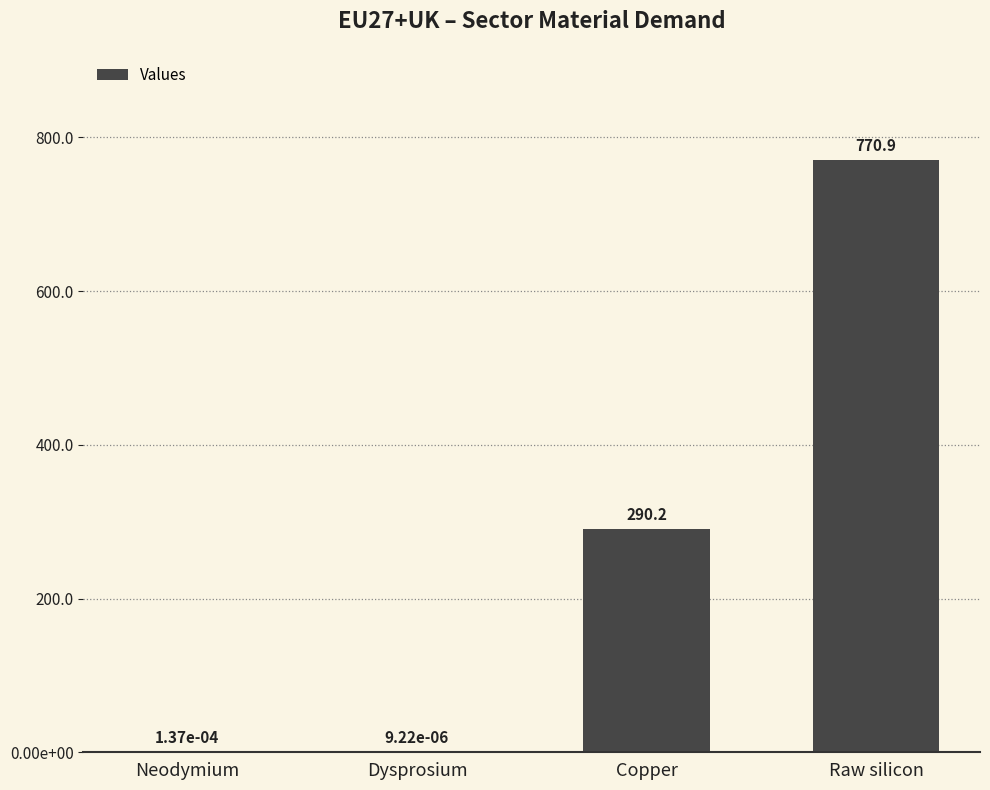

Which has a higher value, Copper or Neodymium?

Copper